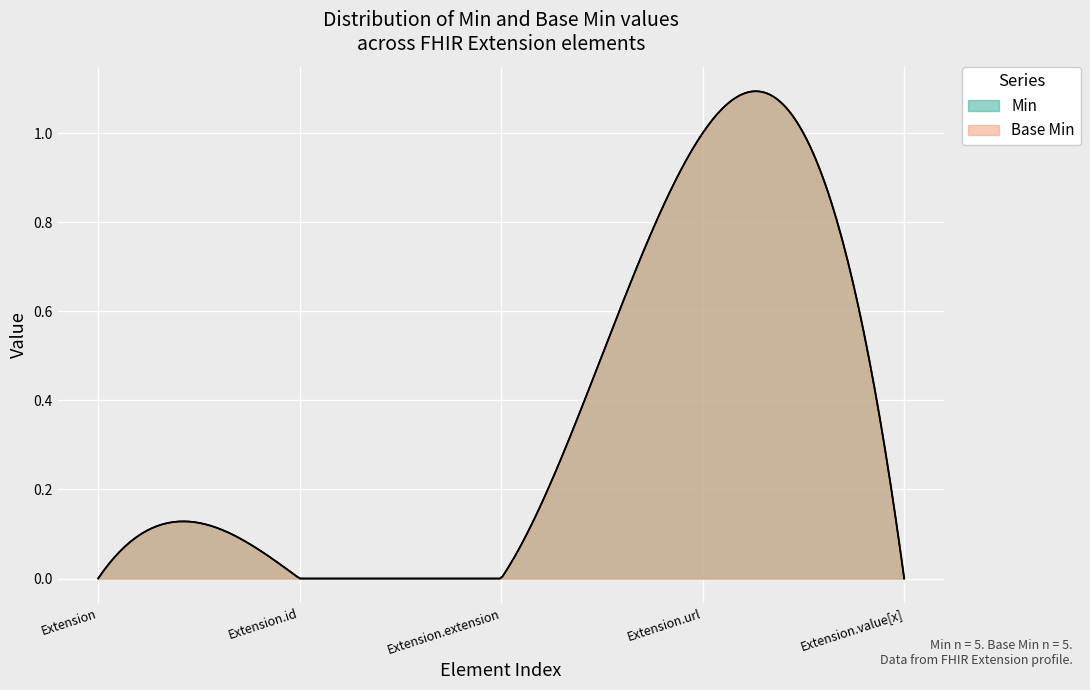

Which category has the lowest value in the Base Min series?

Extension